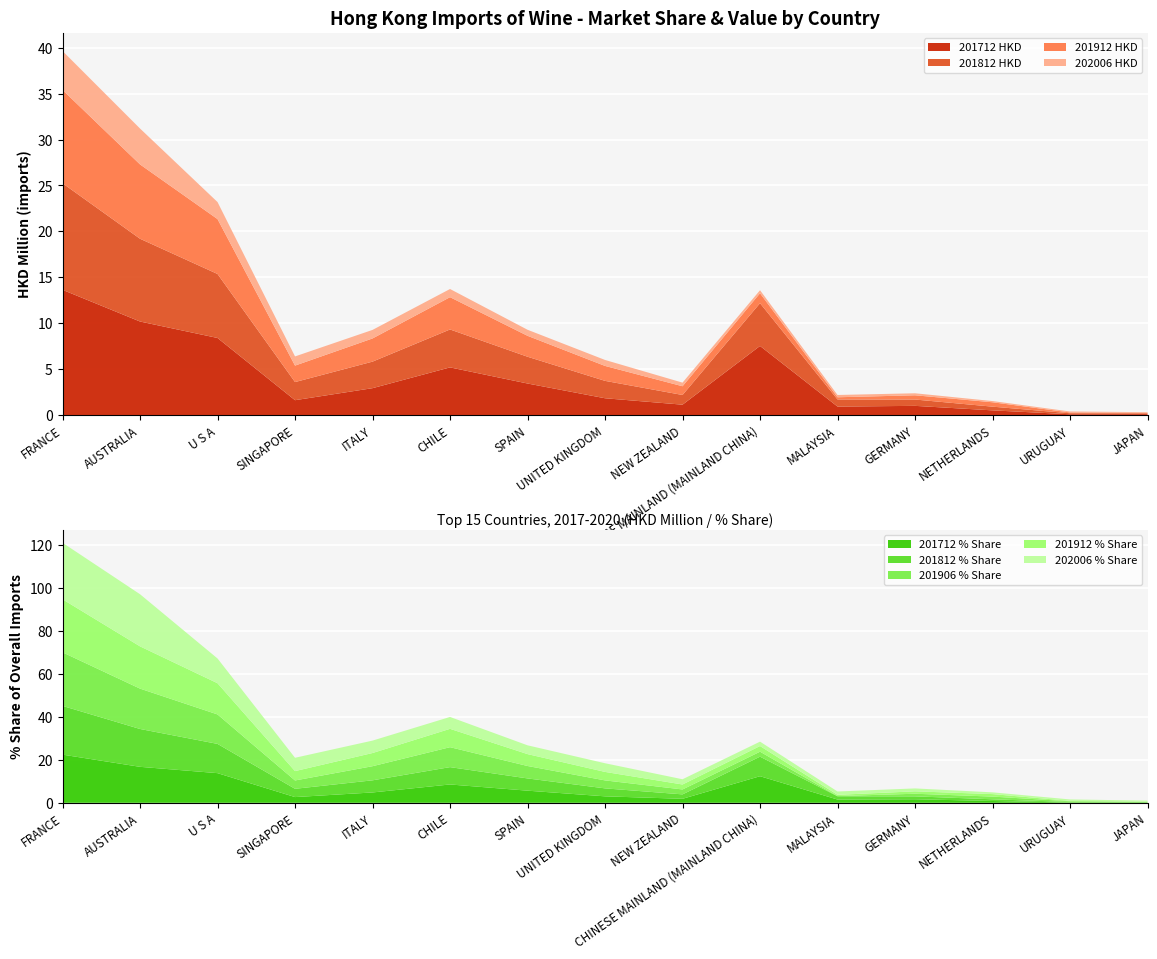

Reading right to left, what are all the values shown in this chart?

201712 % Share: 0.2	0.1	0.8	1.6	1.5	12.4	1.9	3.0	5.6	8.5	4.8	2.7	13.8	16.7	22.4
201812 % Share: 0.2	0.2	0.8	1.3	1.5	9.1	2.1	3.7	5.7	8.1	5.6	3.9	13.6	17.6	22.7
201906 % Share: 0.1	0.3	1.3	1.2	0.1	2.3	2.3	3.7	5.8	9.3	6.6	3.9	13.7	18.8	24.9
201912 % Share: 0.1	0.2	1.2	1.1	0.6	2.6	2.3	3.9	5.5	8.5	6.1	4.4	14.5	19.6	24.7
202006 % Share: 0.5	0.7	0.8	1.4	1.5	2.0	2.4	4.0	4.1	5.5	5.8	6.2	11.5	24.2	26.3